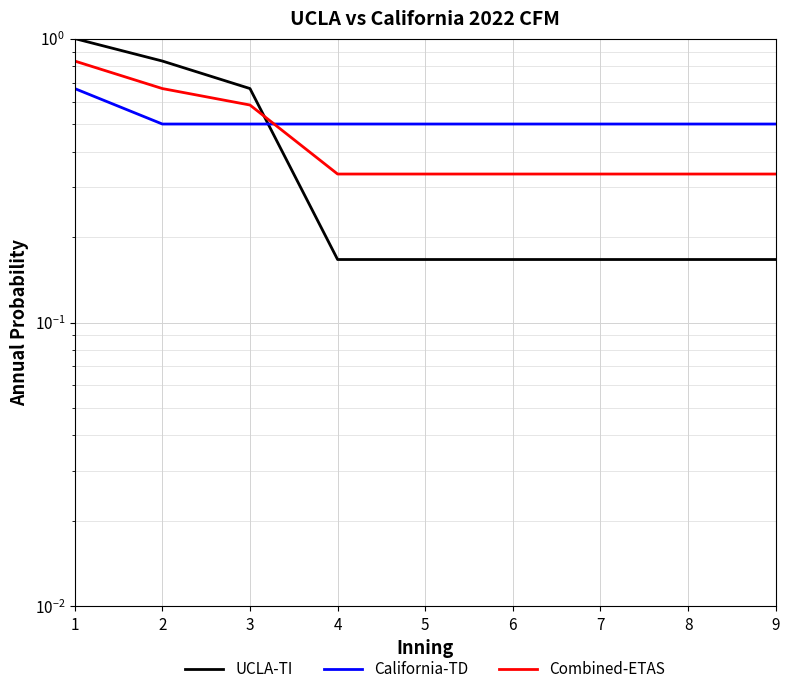

Which has a higher value, 7 or 3?

3